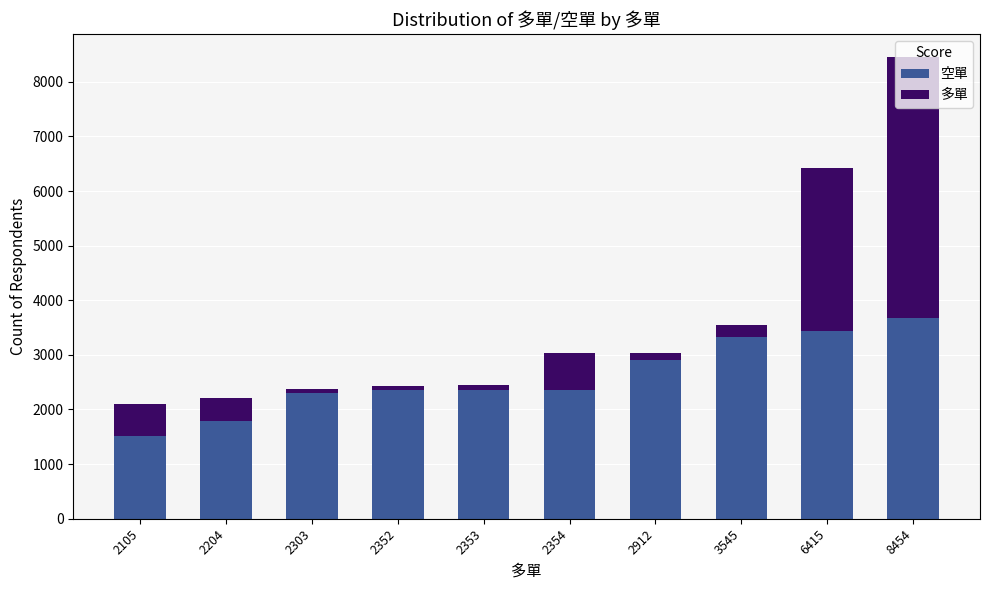

At 2353, list the series in order from largest to smallest.

空單, 多單